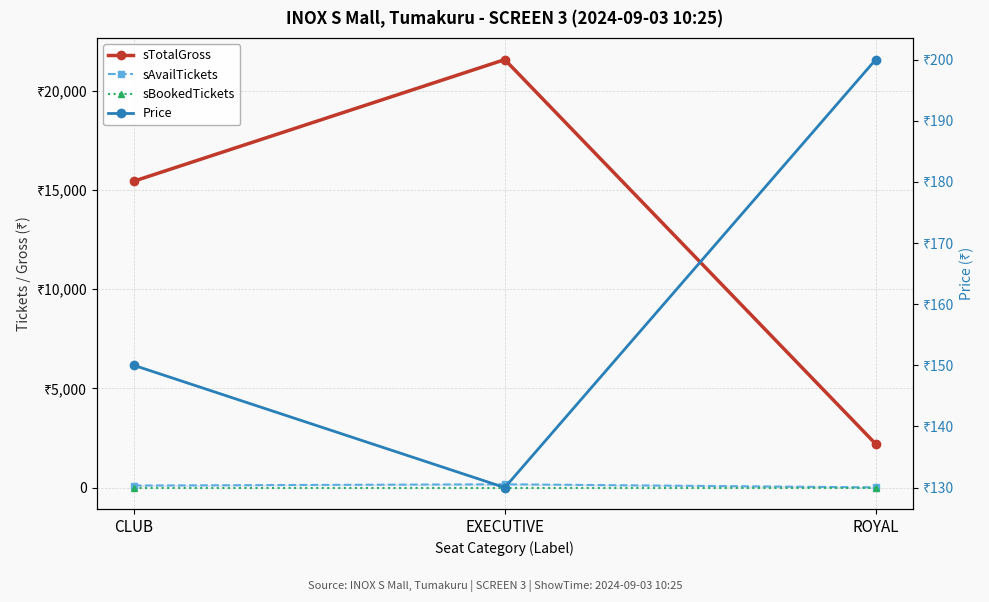

How many data points in Price are less than 150?

1